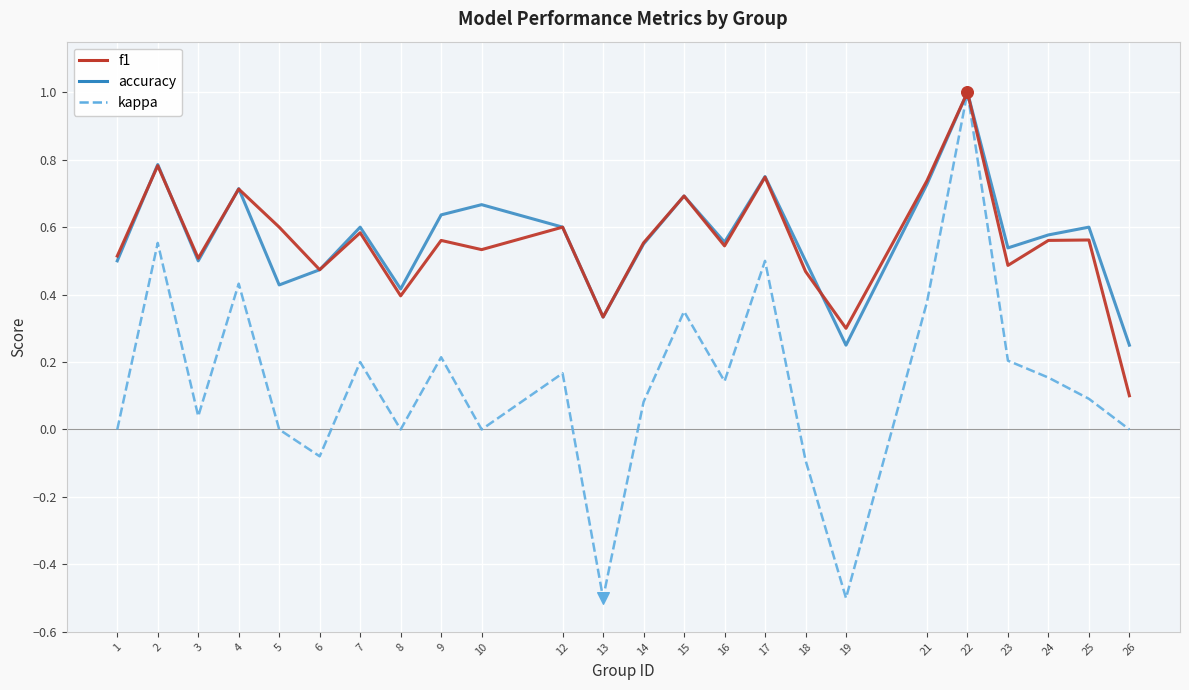

Is the value of accuracy at 8 greater than the value of f1 at 10?

No